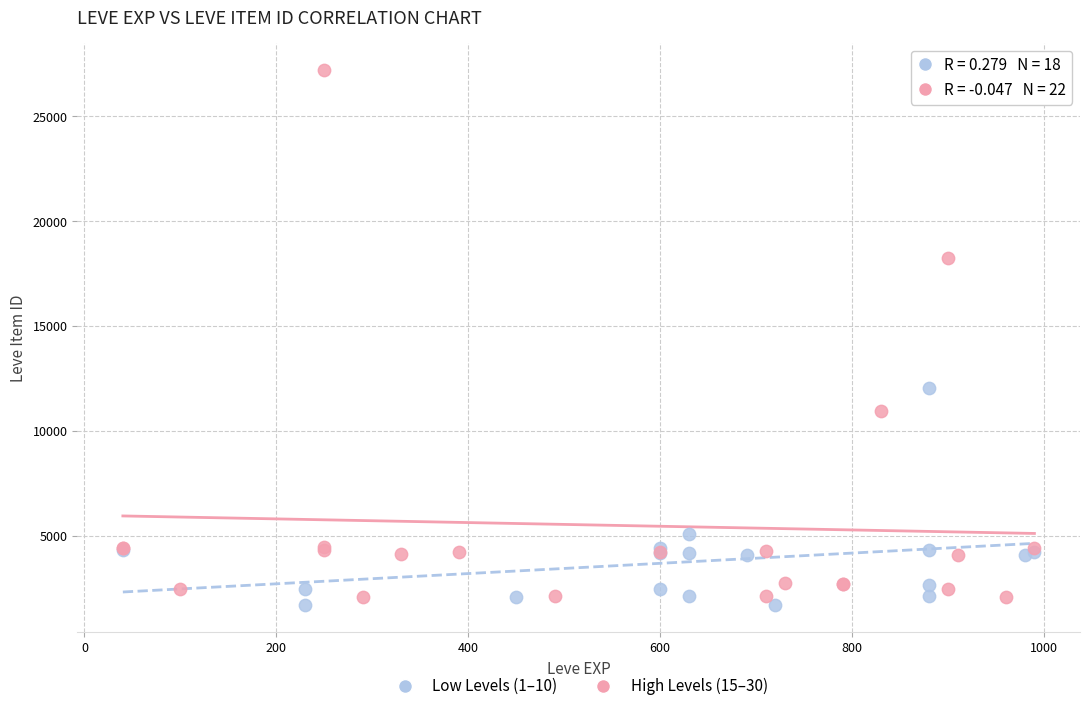

Which series has the largest Y range (max minus min)?

High Levels (15–30)